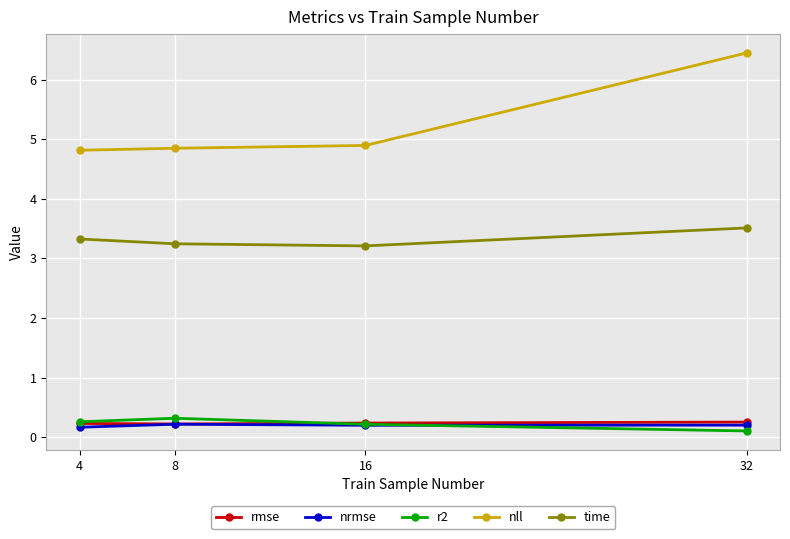

True or false: time and rmse cross at least once.

False